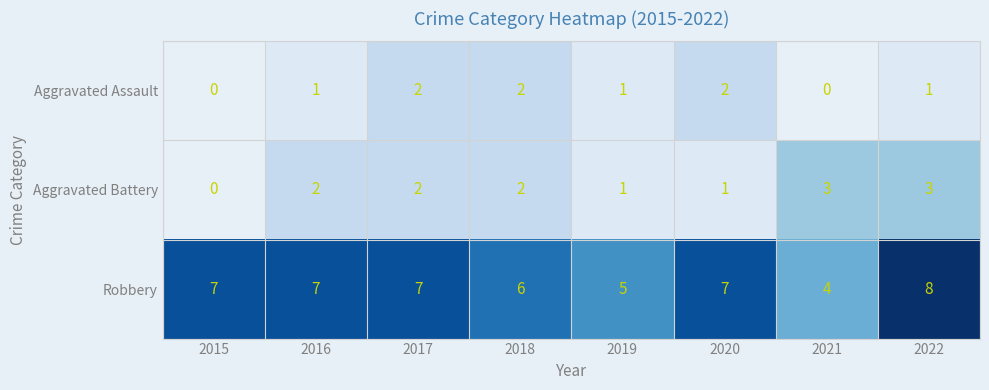

The value of Robbery at 2022 is 2.0. True or false?

False